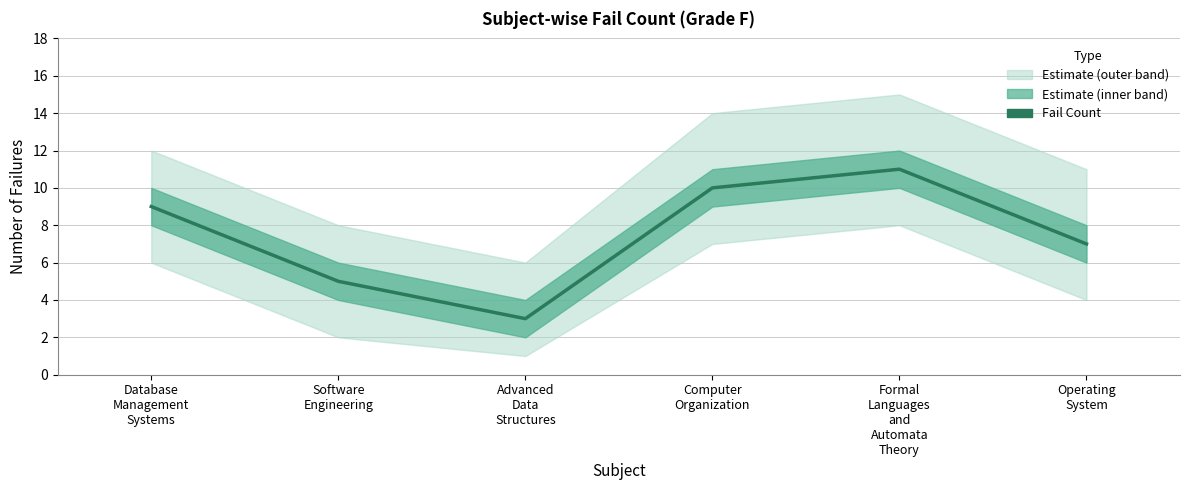

Rank the categories by value from lowest to highest.

Advanced
Data
Structures, Software
Engineering, Operating
System, Database
Management
Systems, Computer
Organization, Formal
Languages
and
Automata
Theory